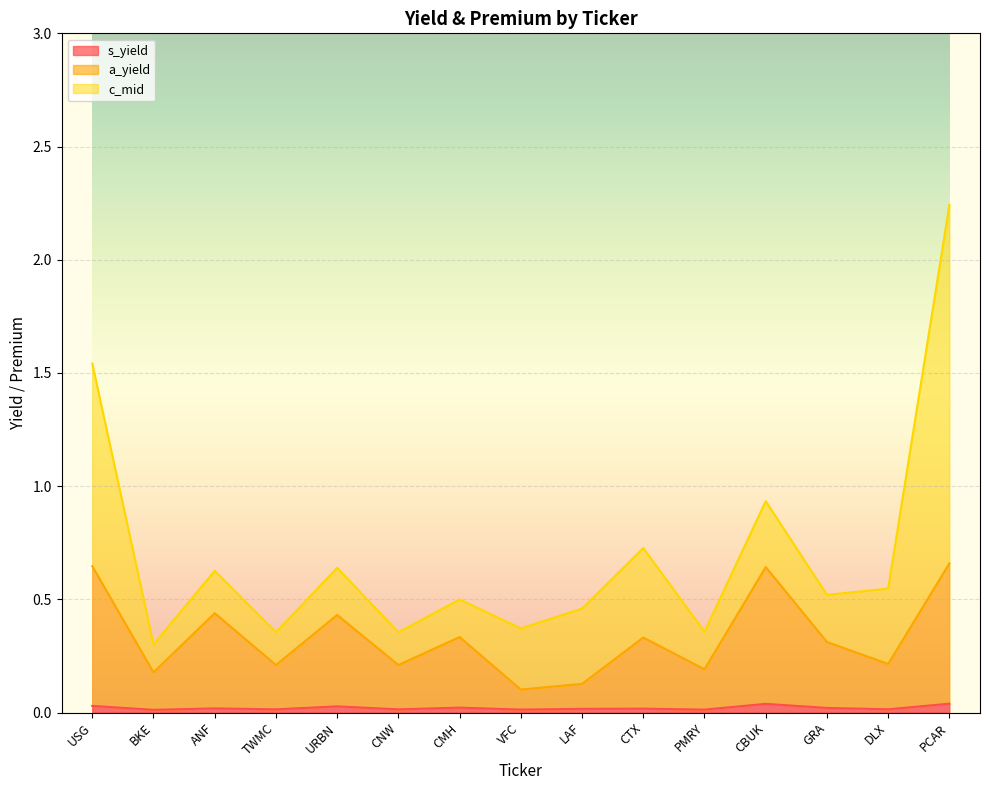

The value of s_yield at DLX is 0.0. True or false?

True